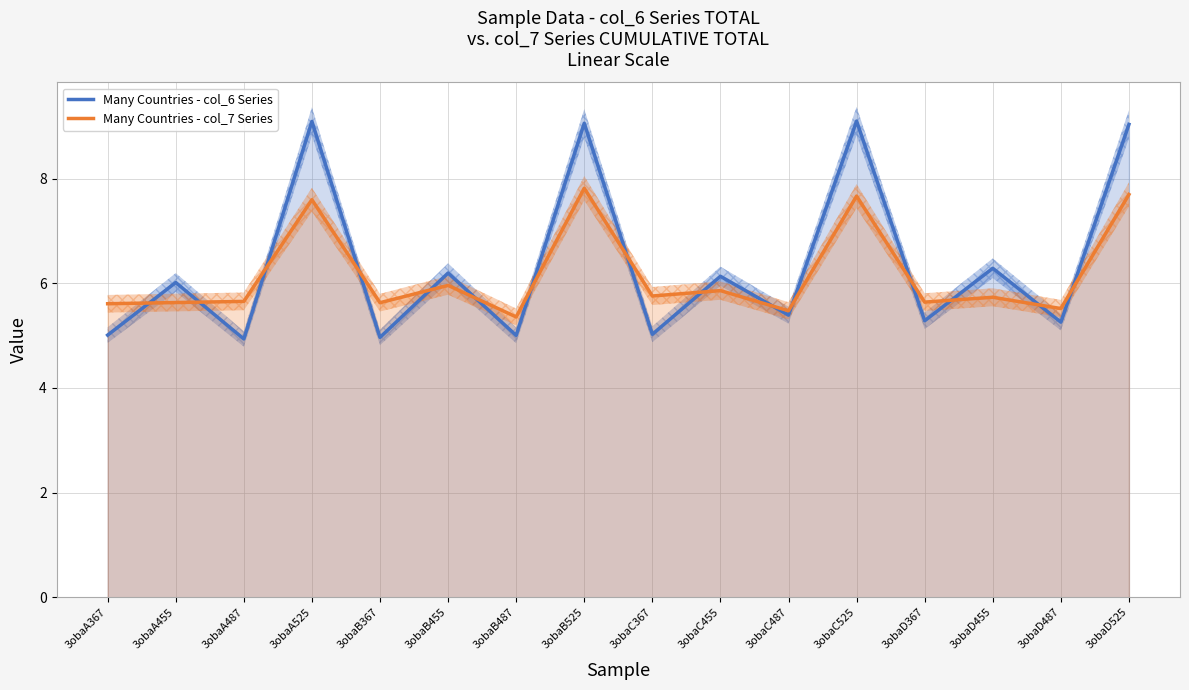

Reading left to right, list all the values displayed in this chart.

Many Countries - col_6 Series: 5.0	6.0	4.9	9.1	5.0	6.2	5.0	9.1	5.0	6.1	5.4	9.1	5.3	6.3	5.3	9.0
Many Countries - col_7 Series: 5.6	5.6	5.7	7.6	5.6	6.0	5.4	7.8	5.8	5.9	5.5	7.7	5.6	5.7	5.5	7.7